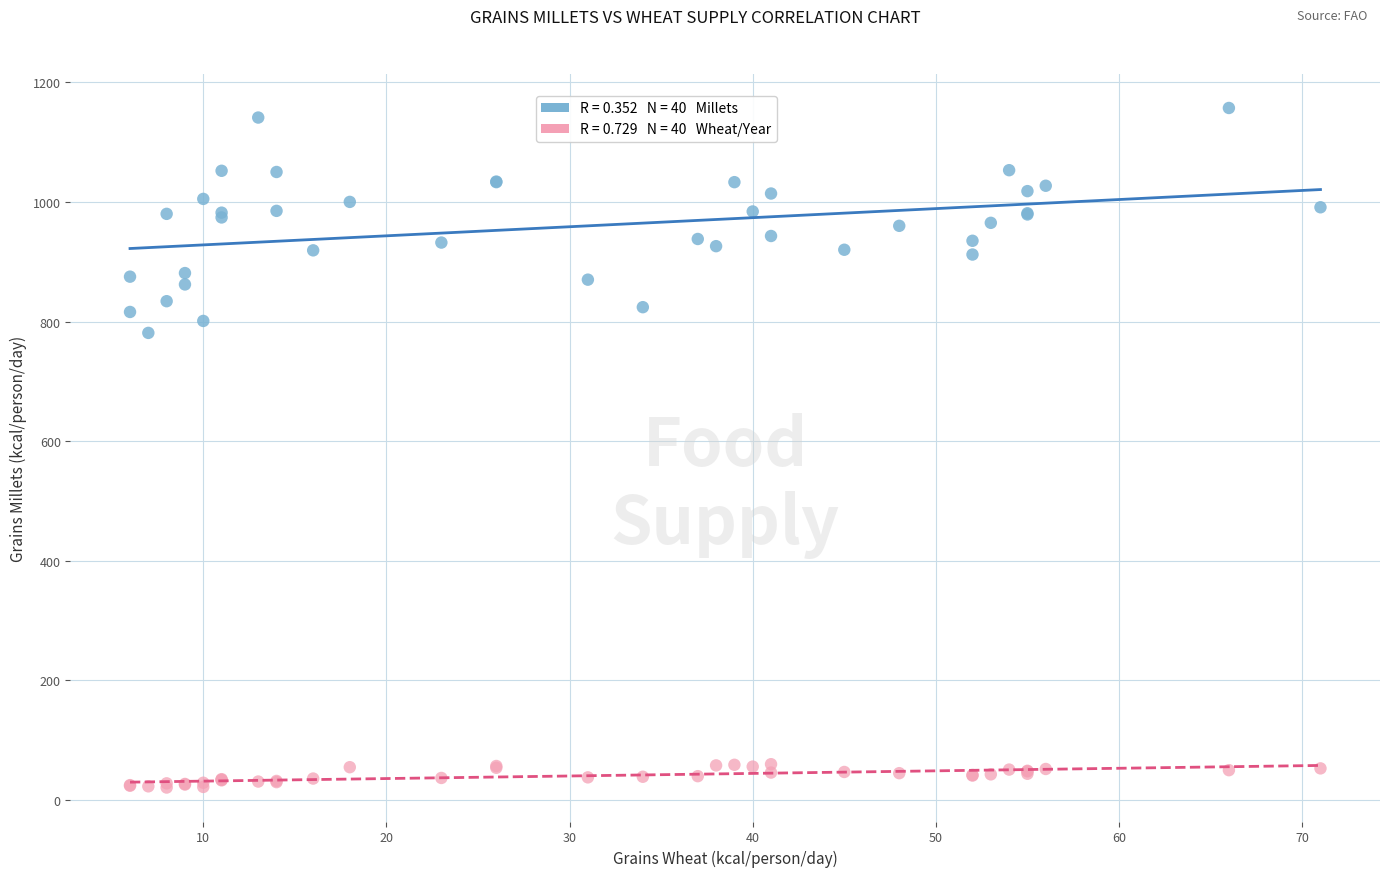

Across all series, what Y value is closest to 589?

781